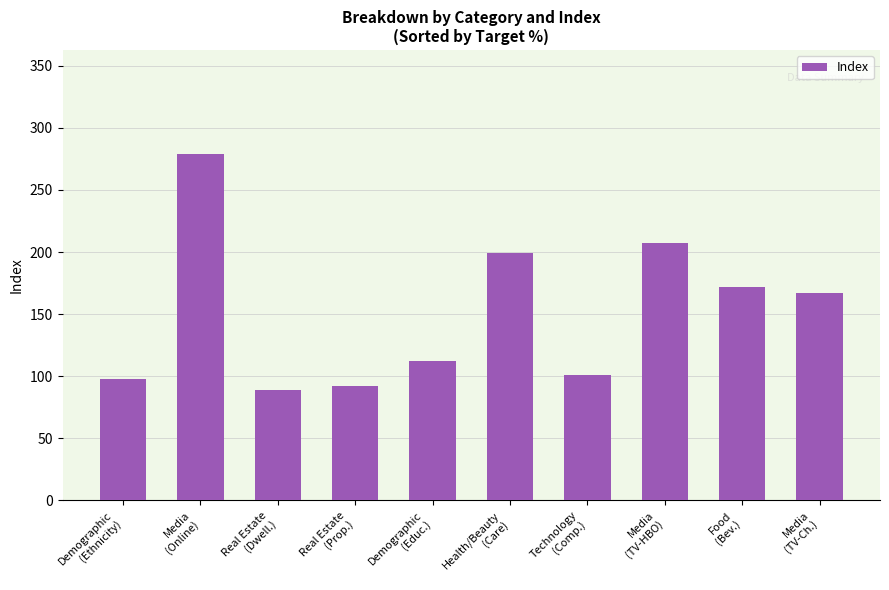

Read the value at Media
(Online).

279